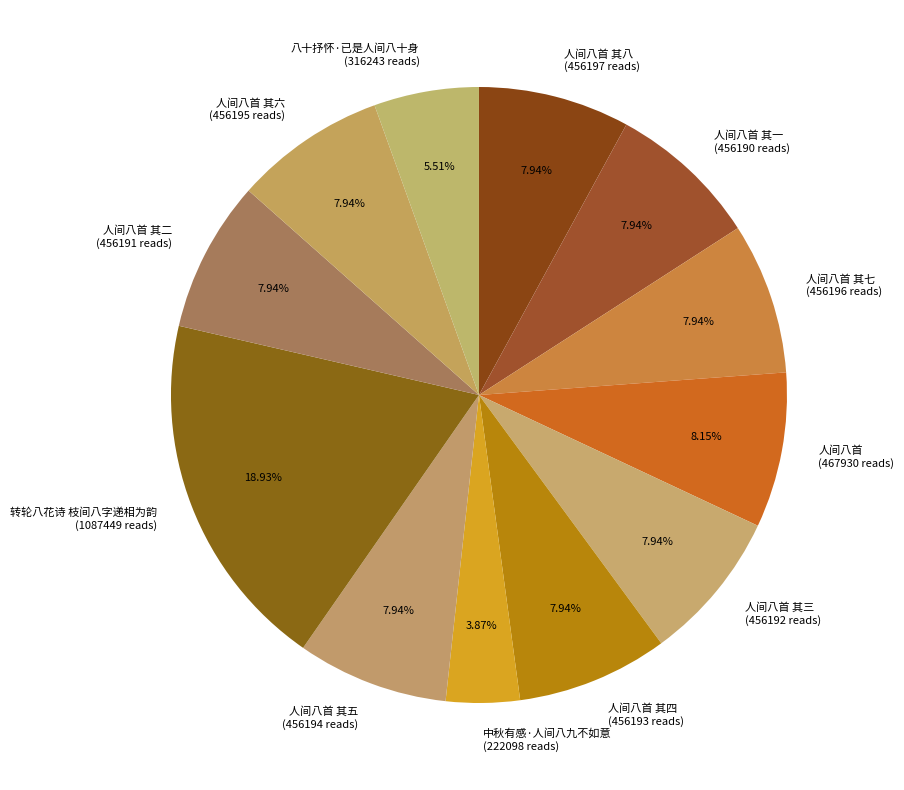

Between 转轮八花诗 枝间八字递相为韵 (1087449 reads) and 人间八首 其六 (456195 reads), which is larger?

转轮八花诗 枝间八字递相为韵 (1087449 reads)